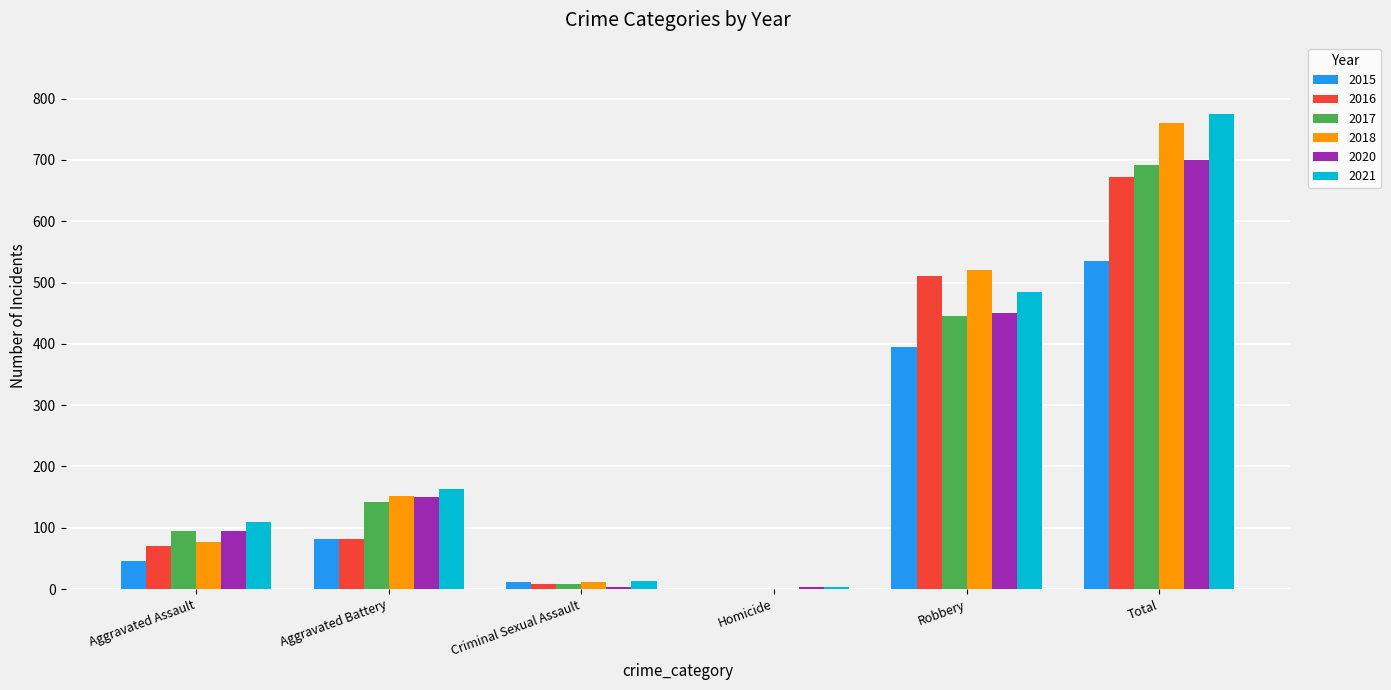

At which label is 2015 closest to 267?

Robbery